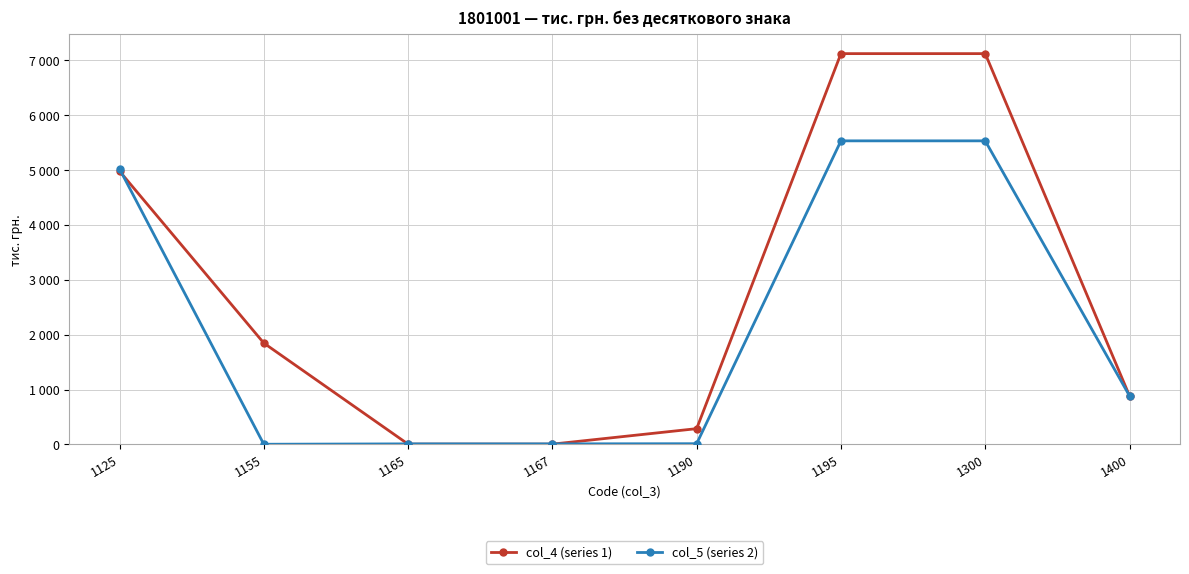

List the labels in order of col_4 (series 1) value, smallest first.

1165, 1167, 1190, 1400, 1155, 1125, 1195, 1300